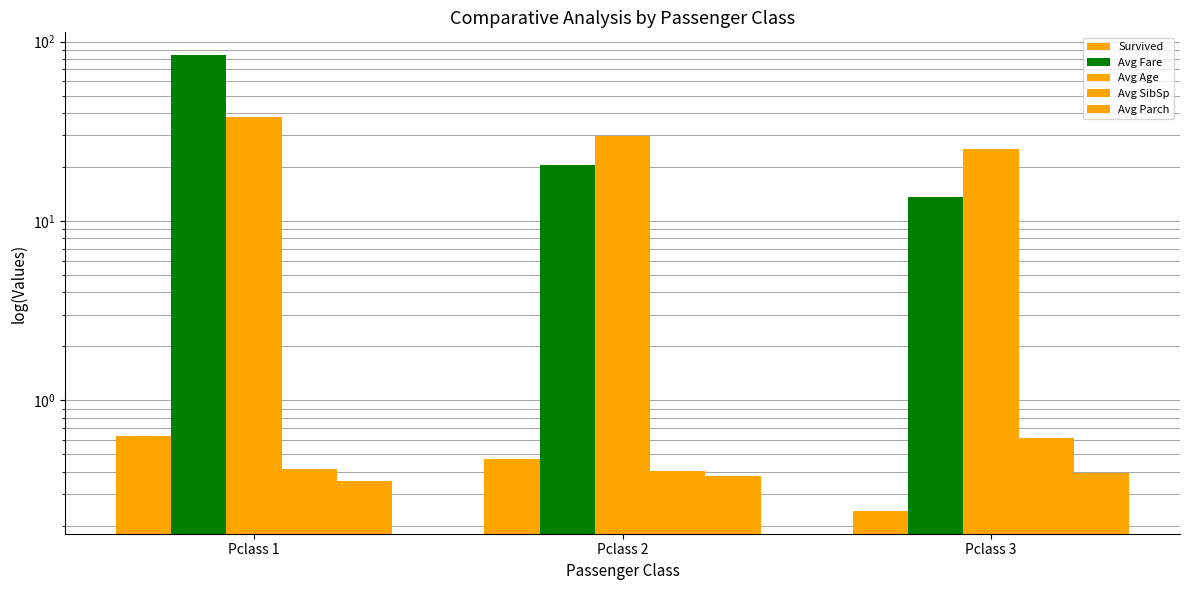

Reading right to left, extract all data points from this chart.

Survived: Pclass 3=0.2	Pclass 2=0.5	Pclass 1=0.6
Avg Fare: Pclass 3=13.7	Pclass 2=20.7	Pclass 1=84.2
Avg Age: Pclass 3=25.1	Pclass 2=29.9	Pclass 1=38.2
Avg SibSp: Pclass 3=0.6	Pclass 2=0.4	Pclass 1=0.4
Avg Parch: Pclass 3=0.4	Pclass 2=0.4	Pclass 1=0.4